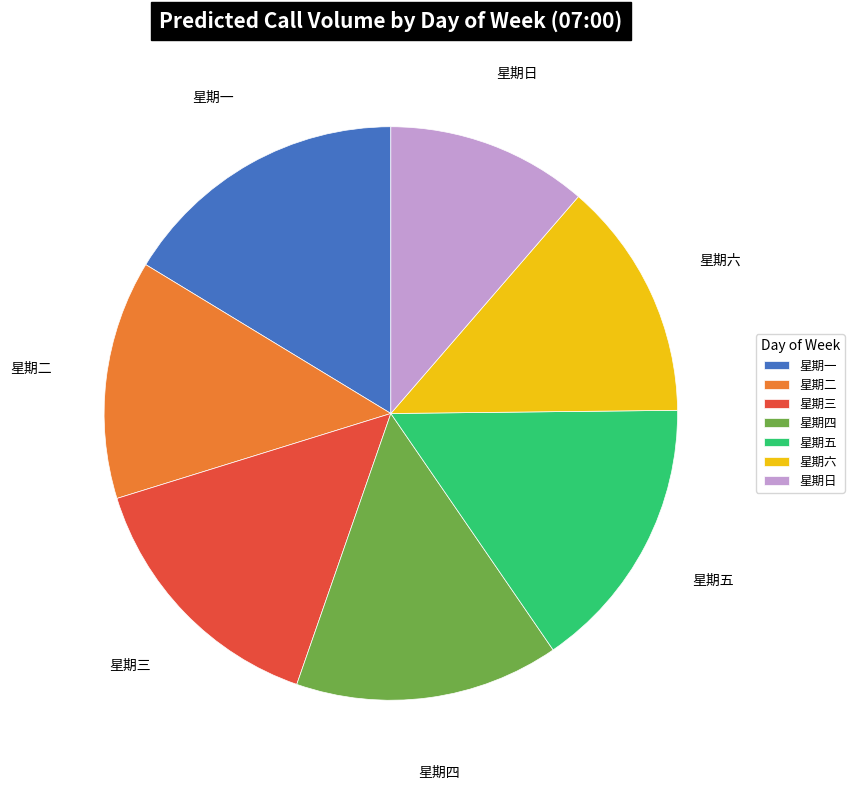

Approximately how many times larger is the value at 星期日 compared to 星期二?

0.8